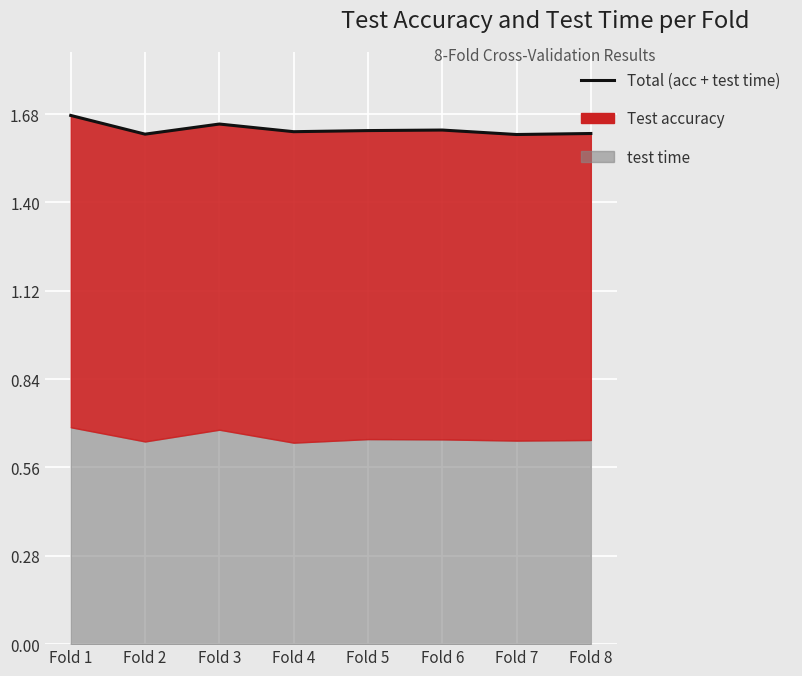

What is the sum of all values?

13.1